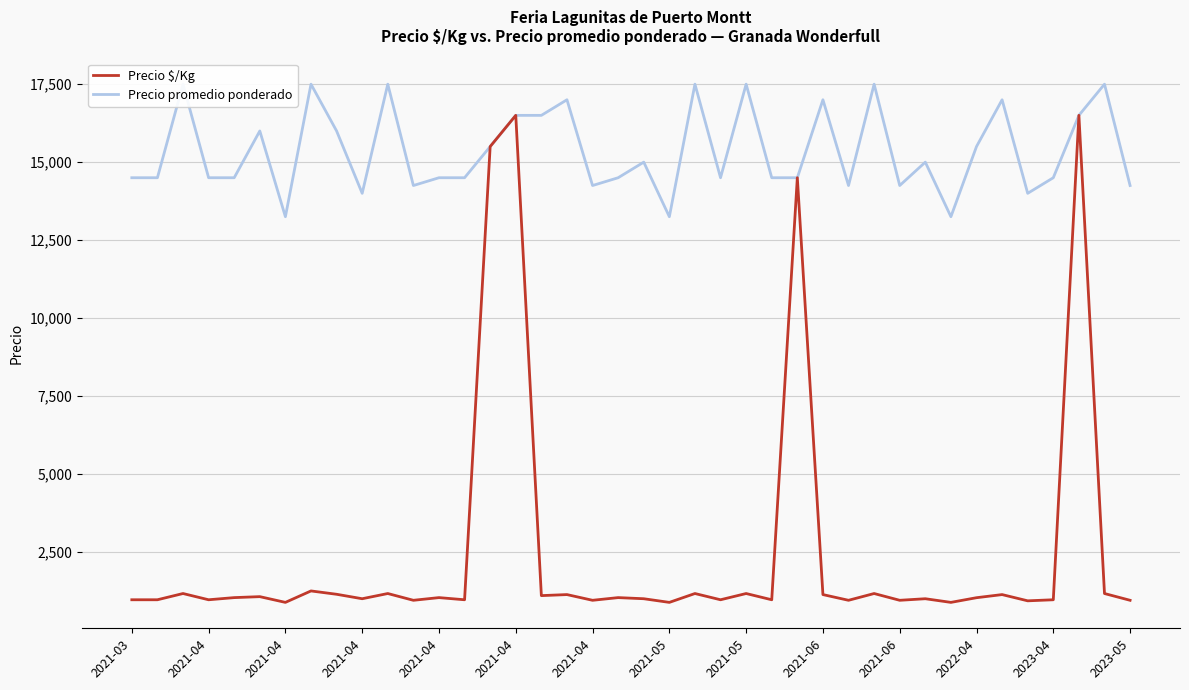

True or false: Precio promedio ponderado has a value of 26306 at 16.

False